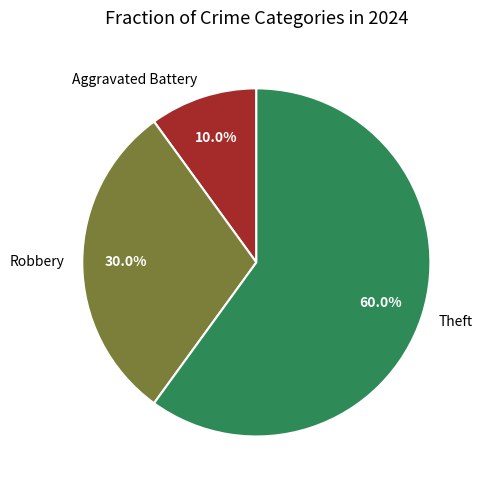

To the nearest percent, what percentage of the pie is Aggravated Battery?

10%